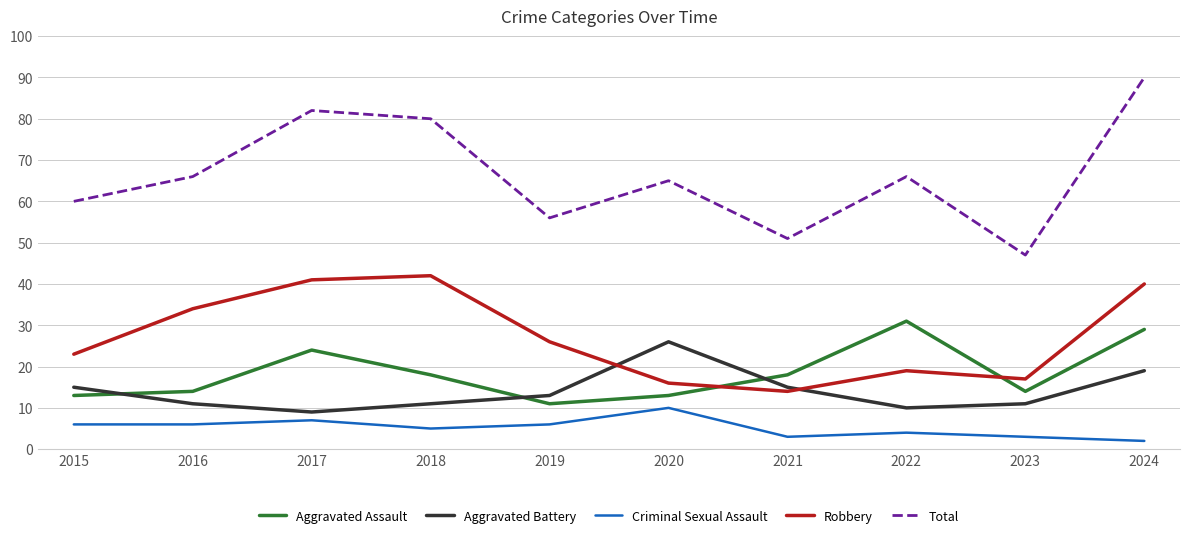

Does the chart display data point markers on the line(s)?

No